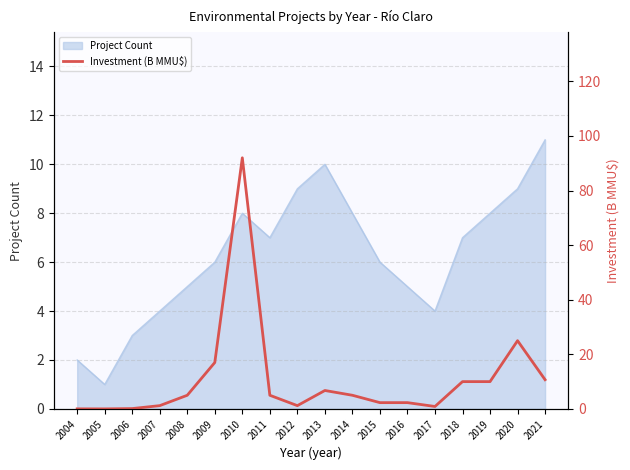

Which category has the lowest value in the Project Count series?

2005